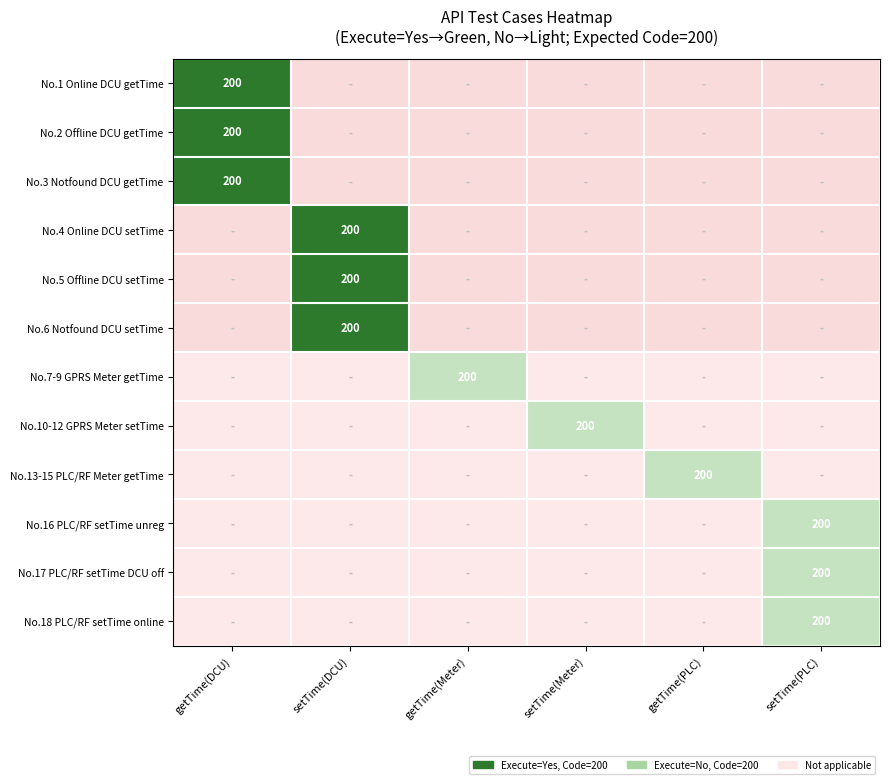

True or false: No.3 Notfound DCU getTime has a value of 312.1 at getTime(DCU).

False